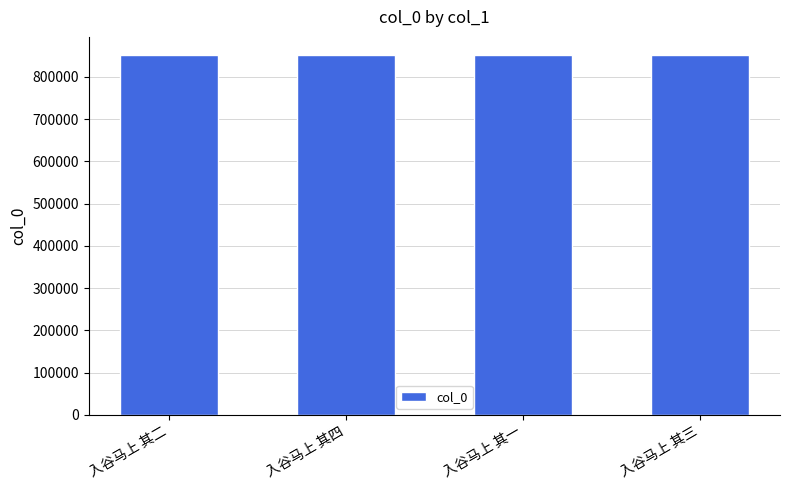

What is the value of the 4th bar from the left?

852234